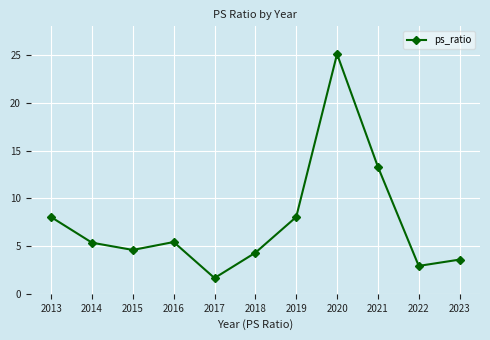

What is the maximum value shown in the chart?

25.1